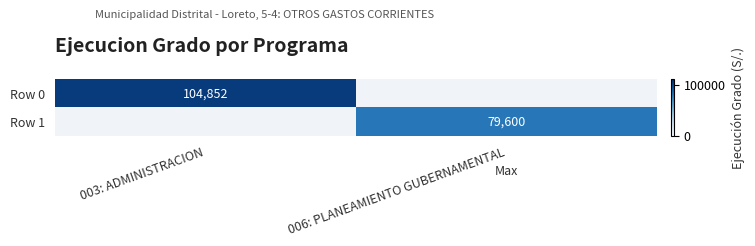

What is the difference between the Row 1 values at 006: PLANEAMIENTO GUBERNAMENTAL and 003: ADMINISTRACION?

79600